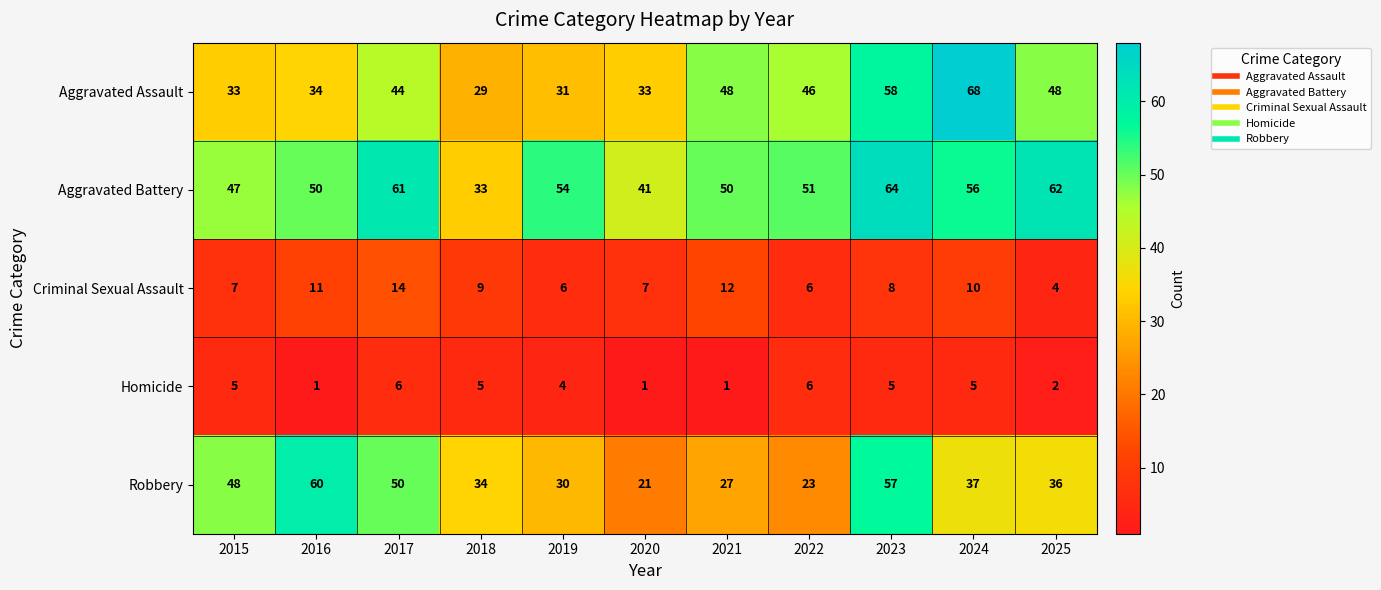

Which category has the highest value in the Robbery series?

2016